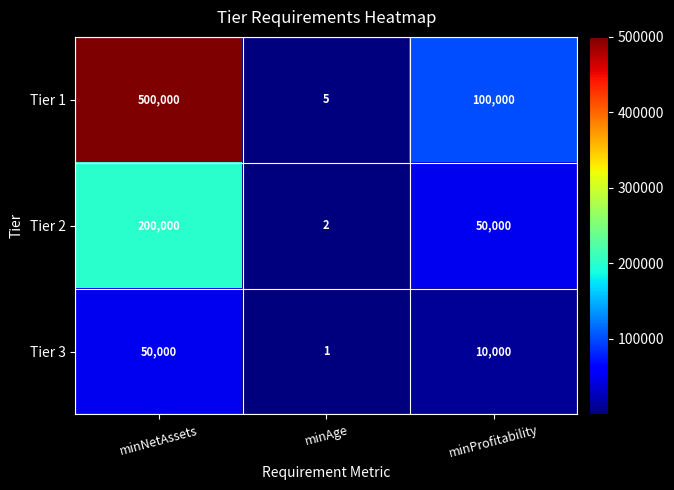

At minProfitability, list the series in order from smallest to largest.

Tier 3, Tier 2, Tier 1